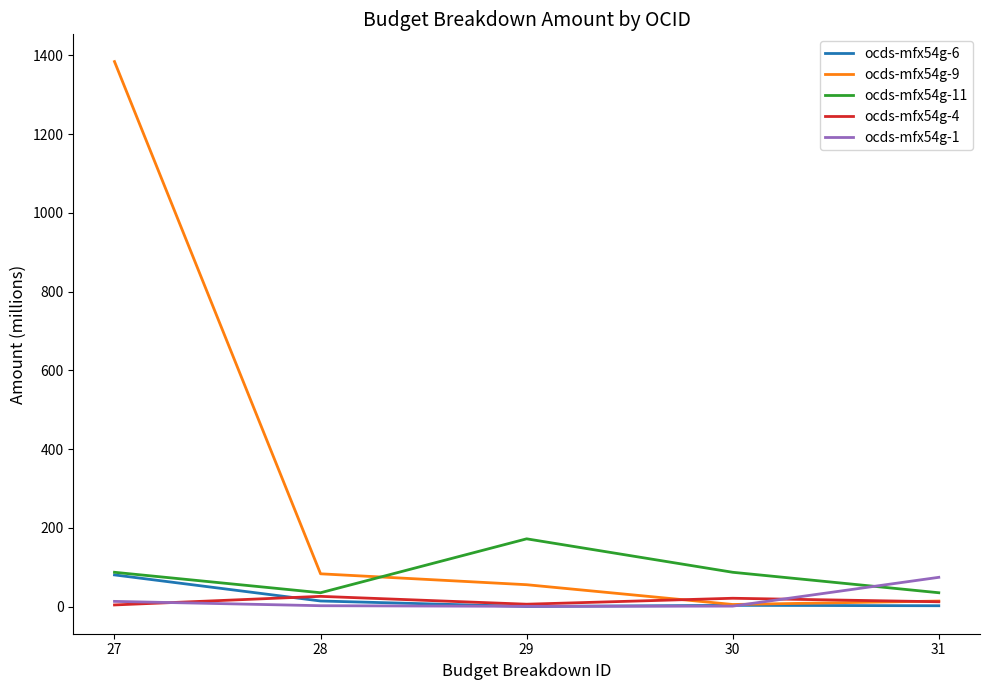

Where do ocds-mfx54g-1 and ocds-mfx54g-11 first cross each other?

30 and 31